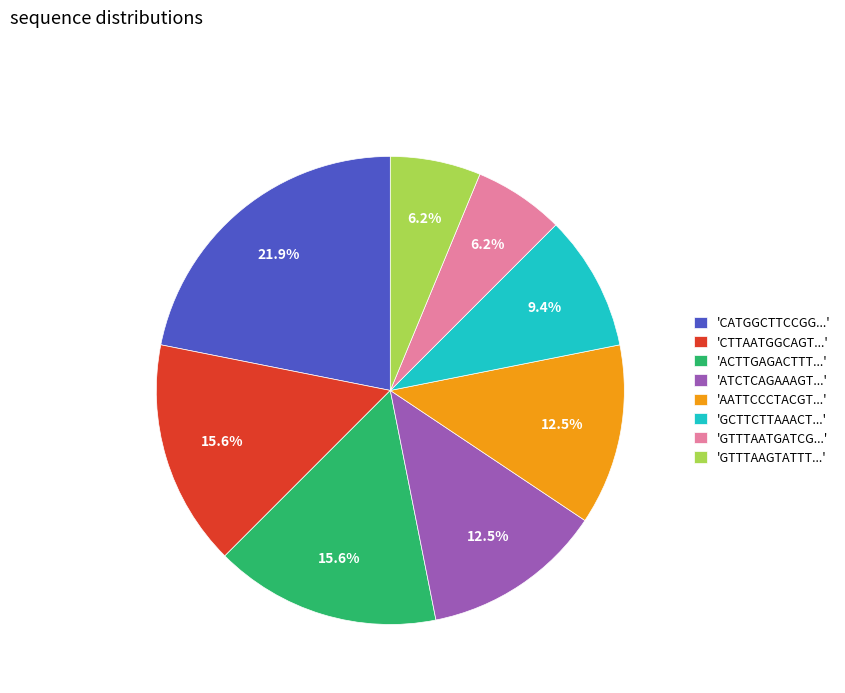

Between 'GTTTAATGATCG...' and 'AATTCCCTACGT...', which is larger?

'AATTCCCTACGT...'